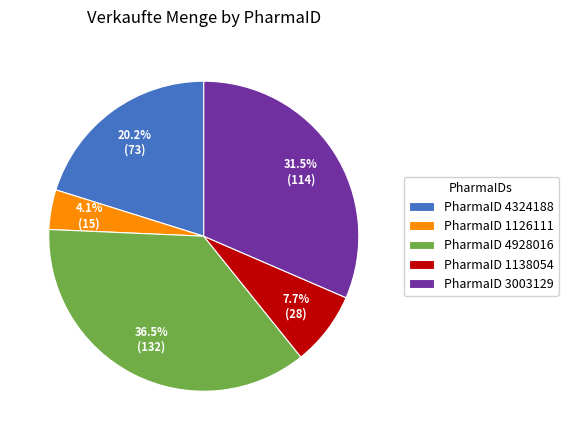

What is the total percentage of PharmaID 3003129 and PharmaID 4324188?

51.7%